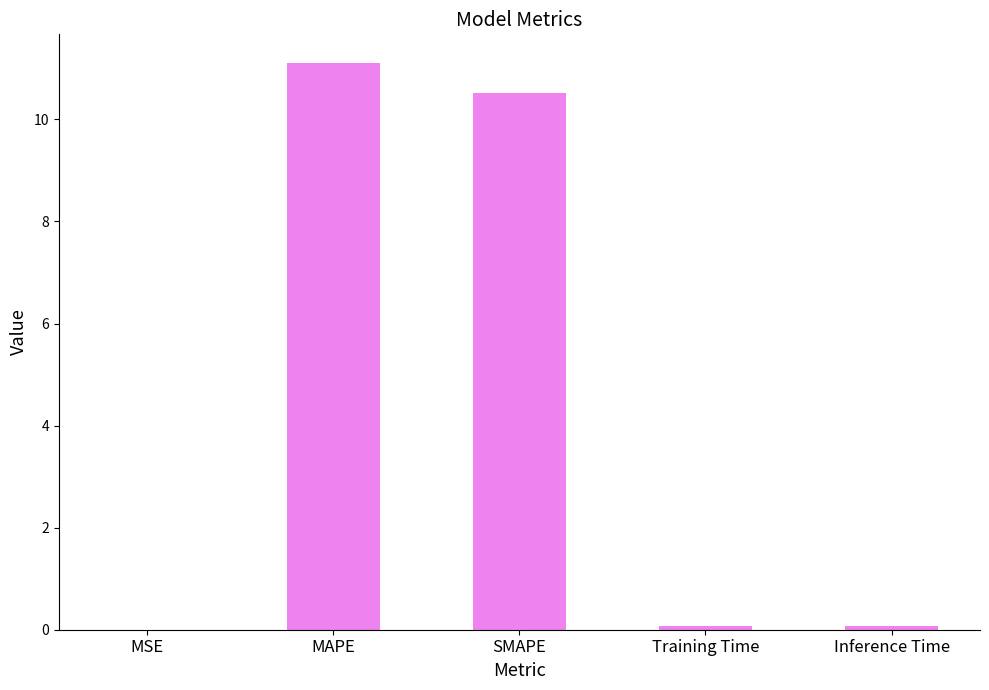

The chart shows a value of 4.8 at MAPE. True or false?

False